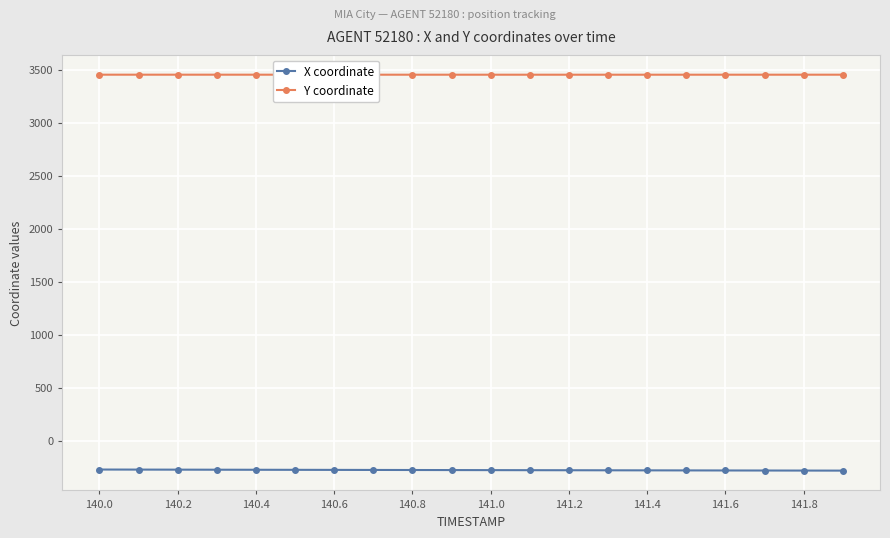

At how many categories does at least one series exceed 1030?

20